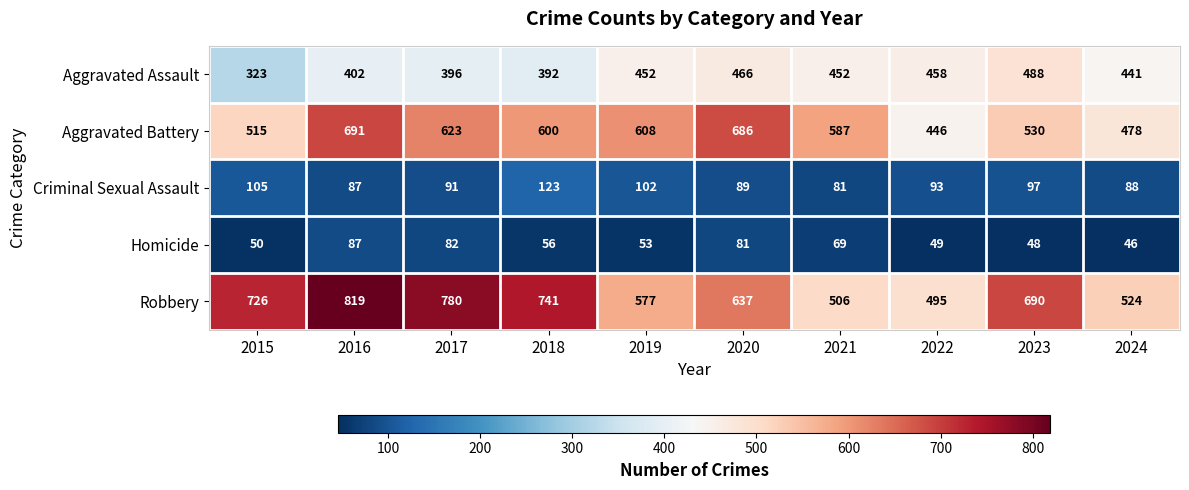

Is it true that Criminal Sexual Assault equals 89 at 2020?

True